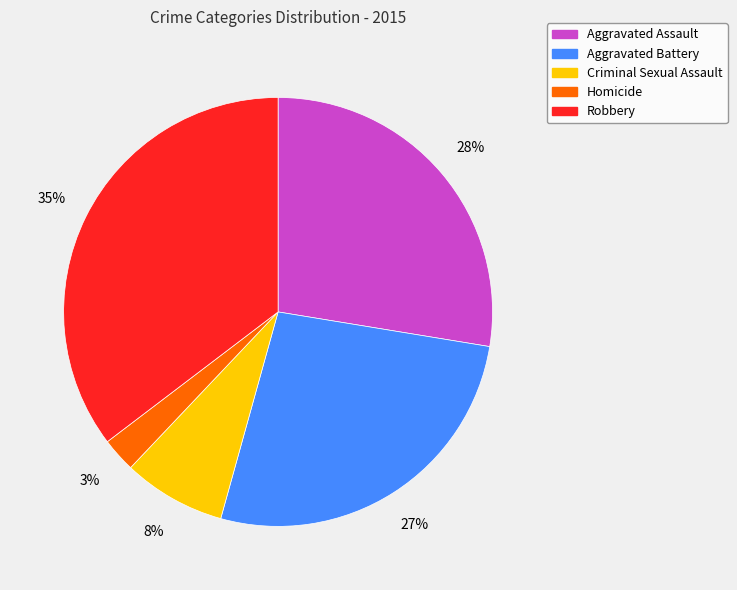

How many slices are in this pie chart?

5